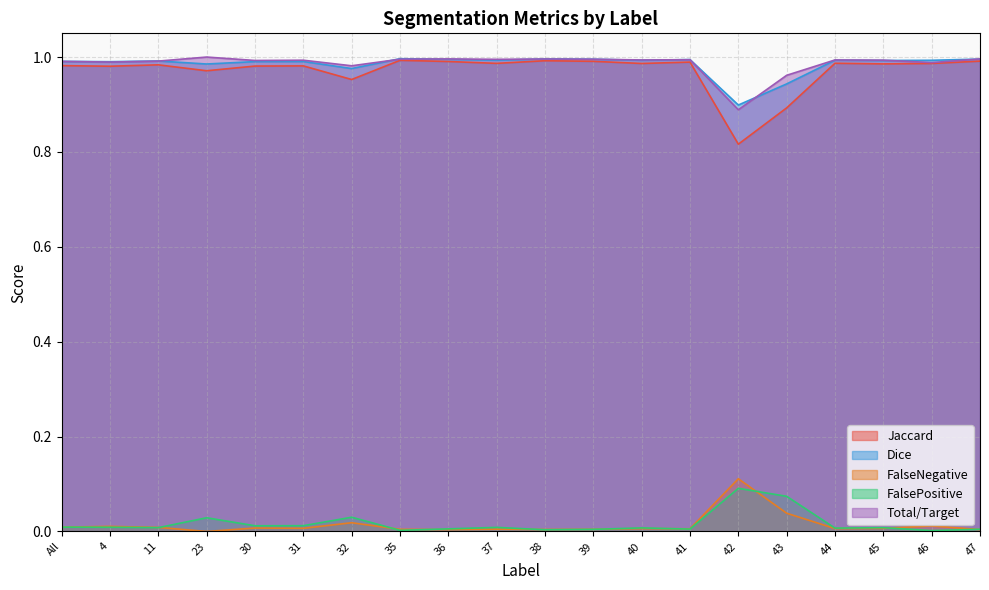

Which series has the largest total across all categories?

Total/Target